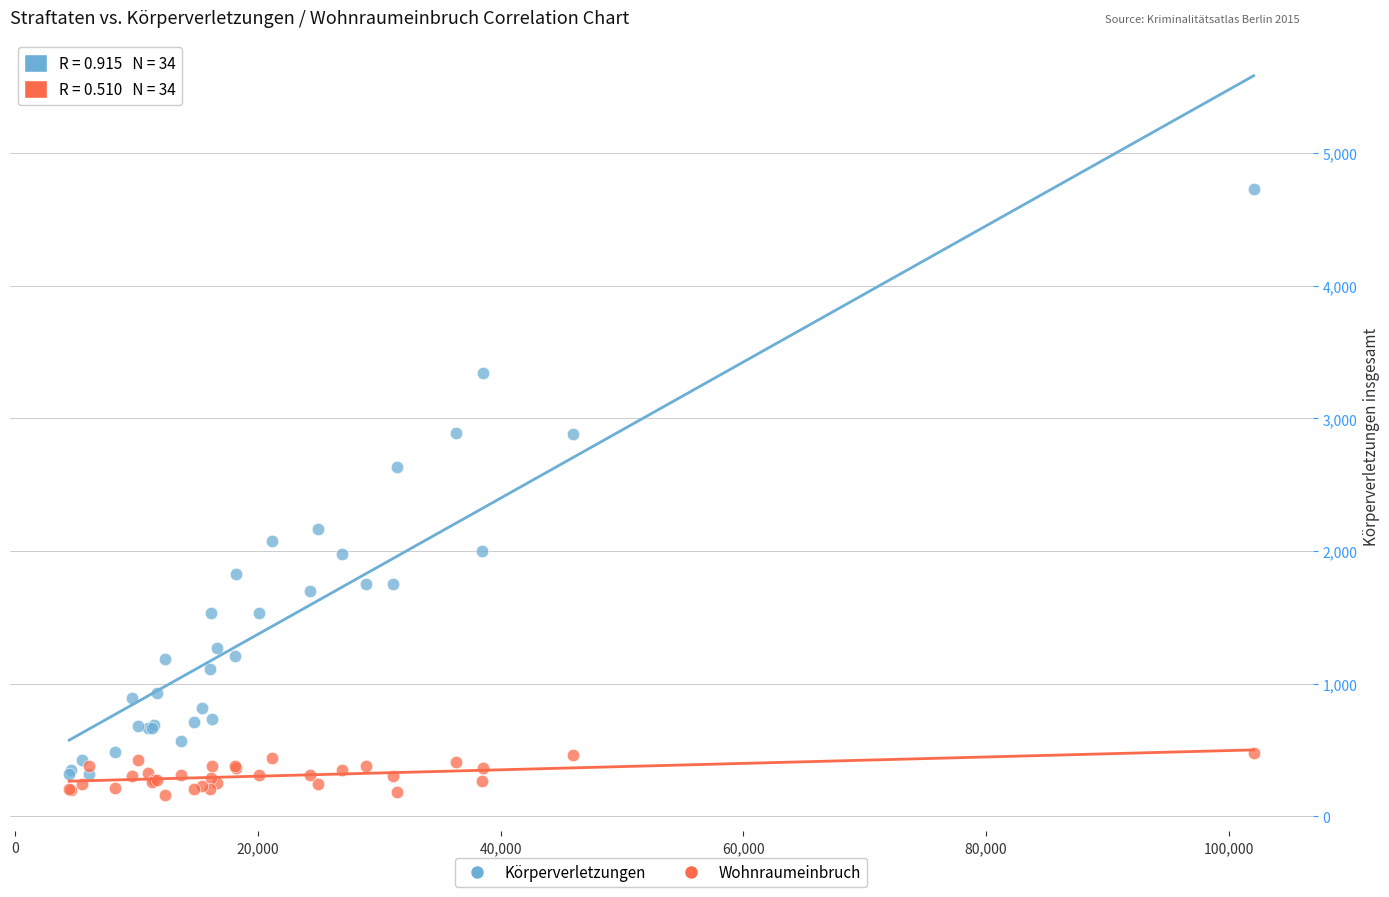

Across all series, what Y value is closest to 2444?

2631